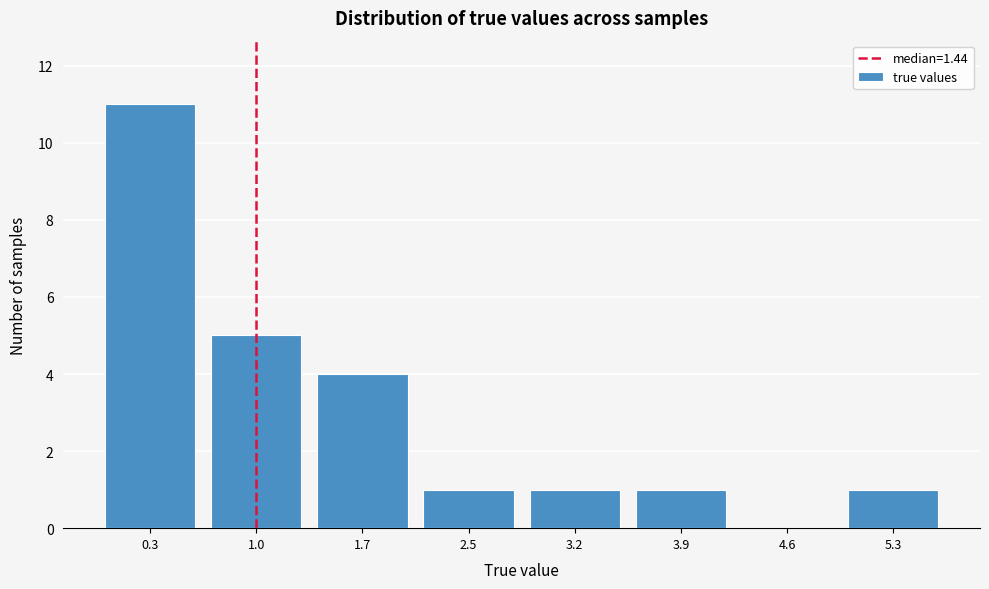

Reading left to right, transcribe all the data shown in this chart.

0.3=11	1.0=5	1.7=4	2.5=1	3.2=1	3.9=1	4.6=0	5.3=1